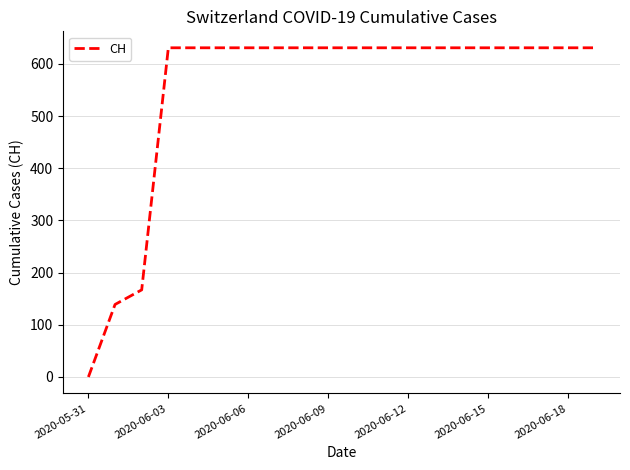

Reading left to right, list all the values displayed in this chart.

0	139	167	631	631	631	631	631	631	631	631	631	631	631	631	631	631	631	631	631